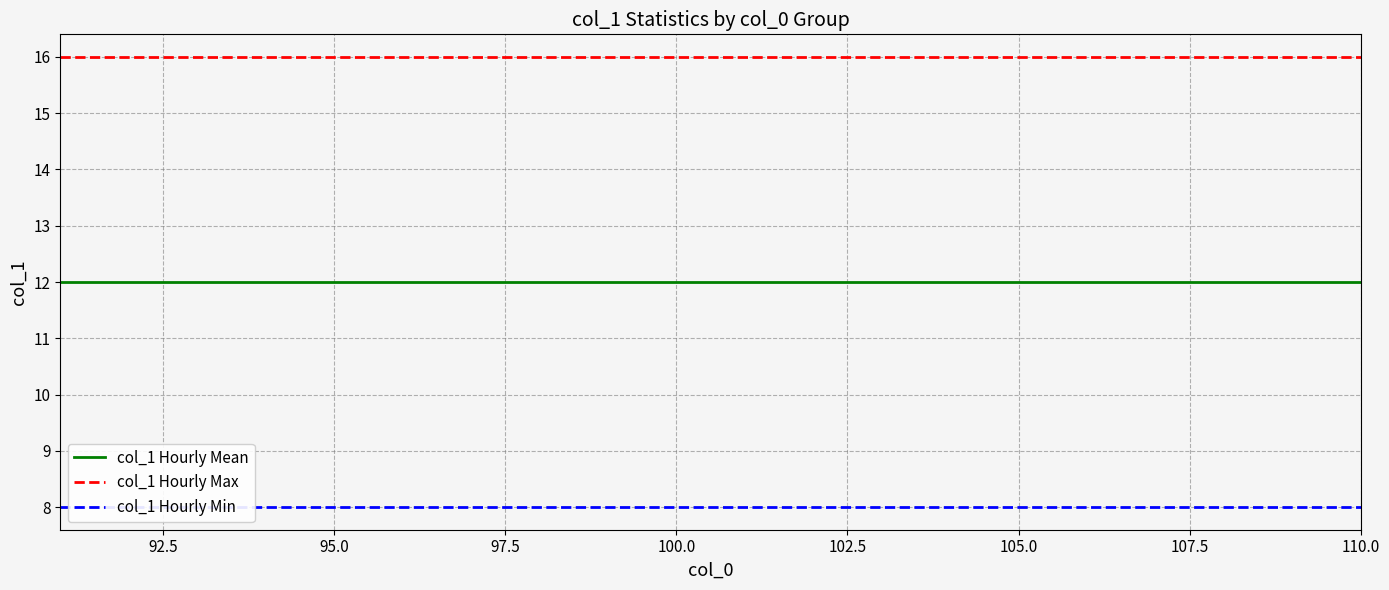

What is the value of the col_1 Hourly Min point at the 10th from the left?

8